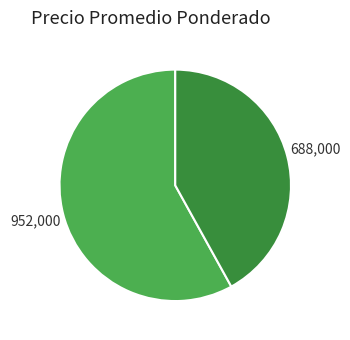

Is there any slice that represents more than half of the pie?

Yes